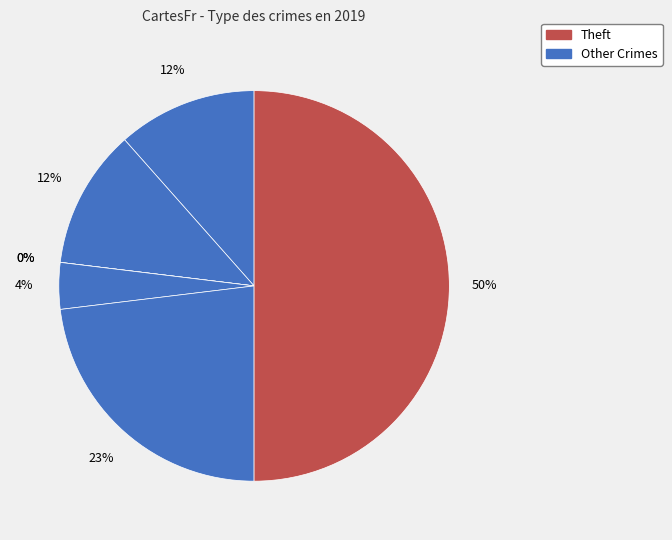

True or false: Criminal Sexual Assault accounts for 9% of the total.

False